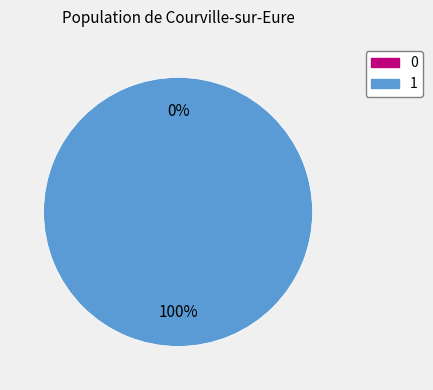

To the nearest percent, what percentage of the pie is 1?

100%